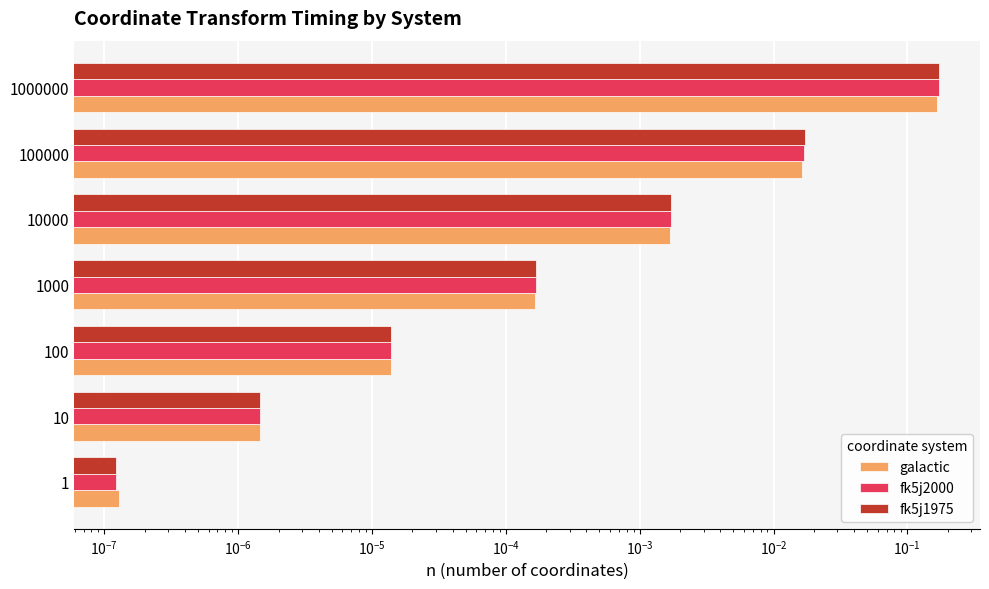

List the series in order of their overall mean, highest first.

fk5j1975, fk5j2000, galactic